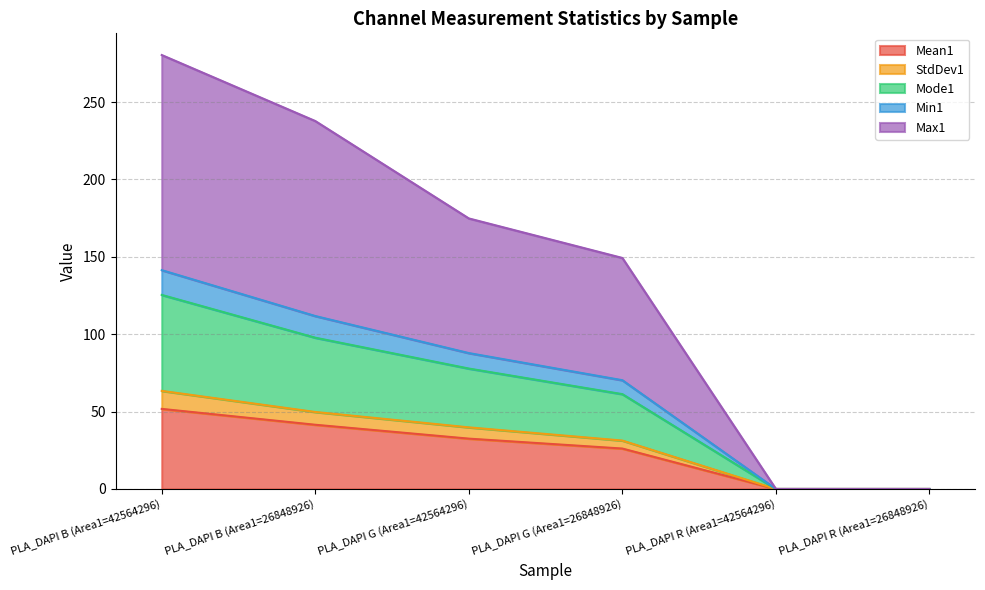

Is it true that Mean1 equals 0.0 at PLA_DAPI R (Area1=42564296)?

True